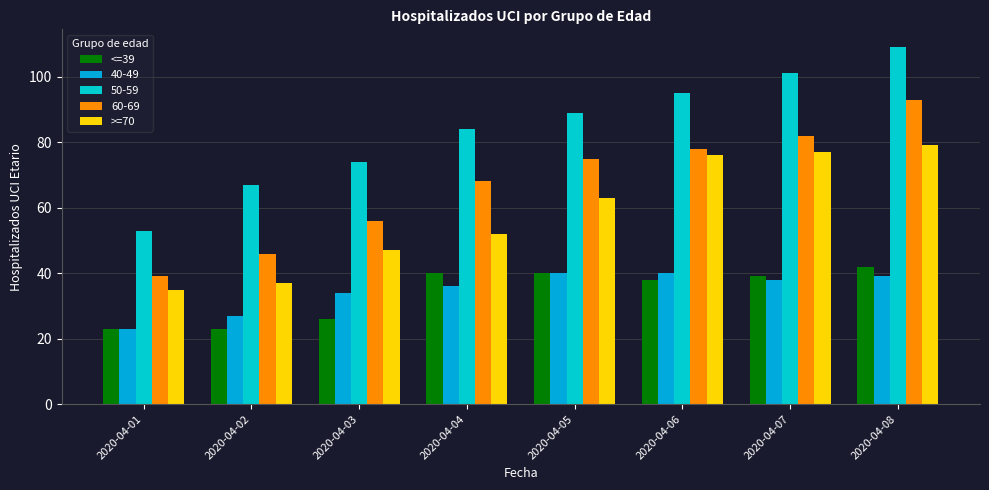

Is it true that <=39 equals 65 at 2020-04-07?

False